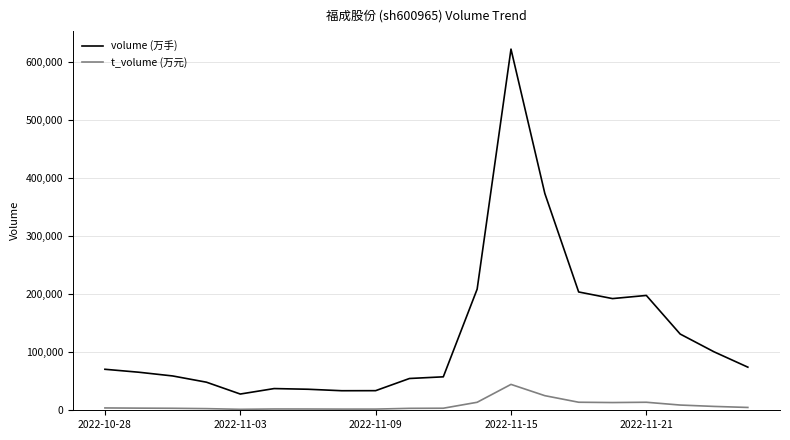

How many lines are shown in the chart?

2